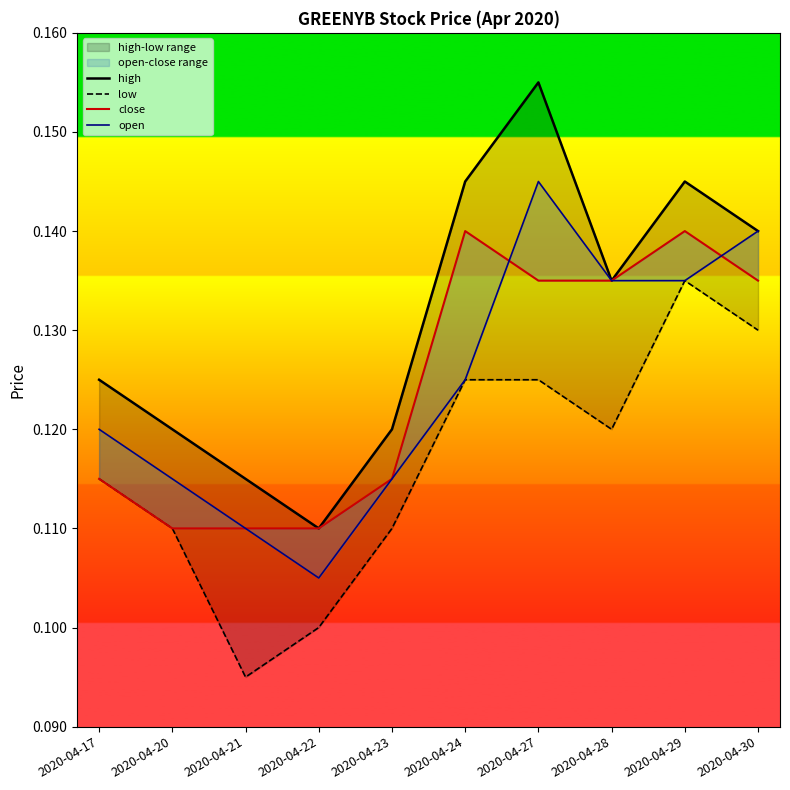

How many distinct data groups are displayed?

4